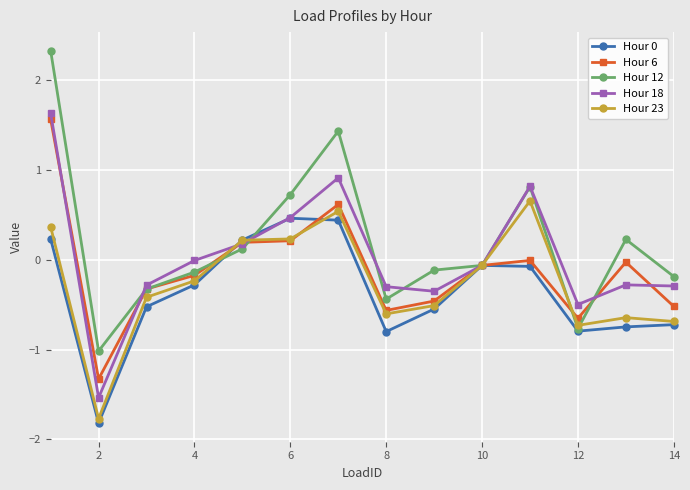

True or false: Hour 12 has more than 1 interior local peaks.

True